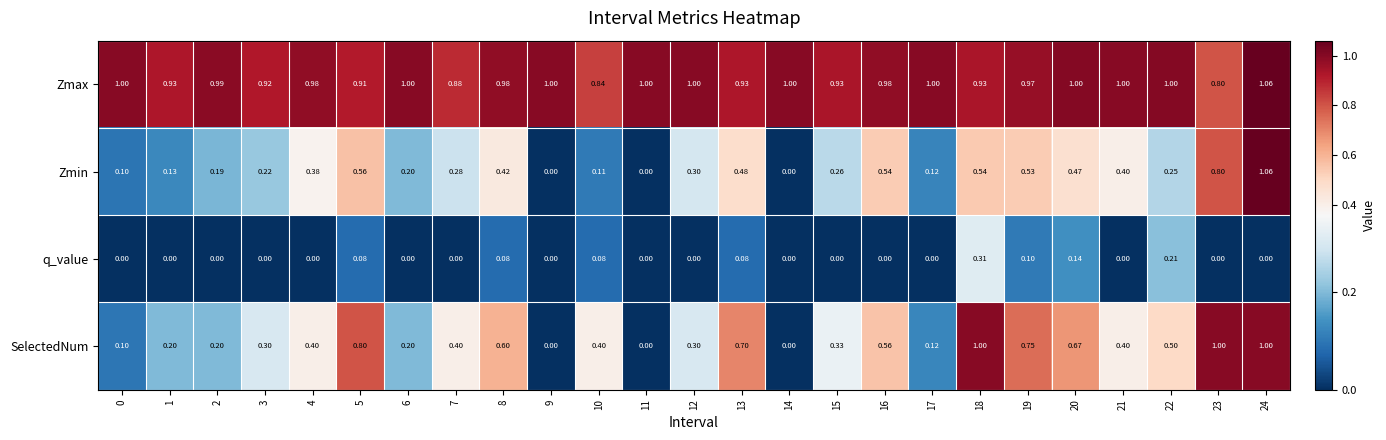

Count the number of categories in the chart.

25